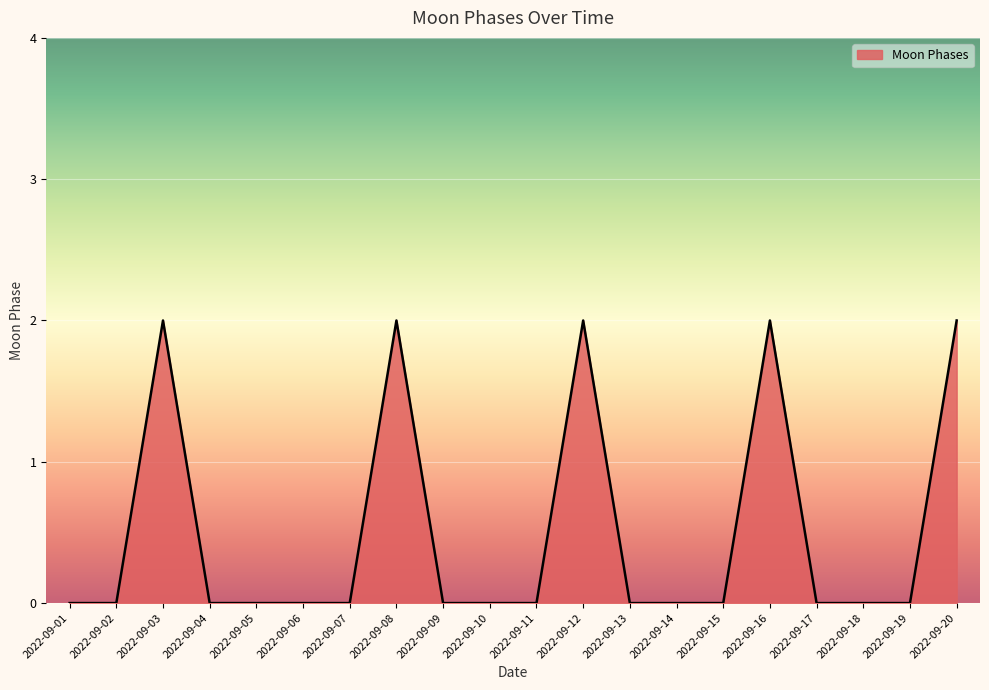

How many values are between 0 and 2?

20